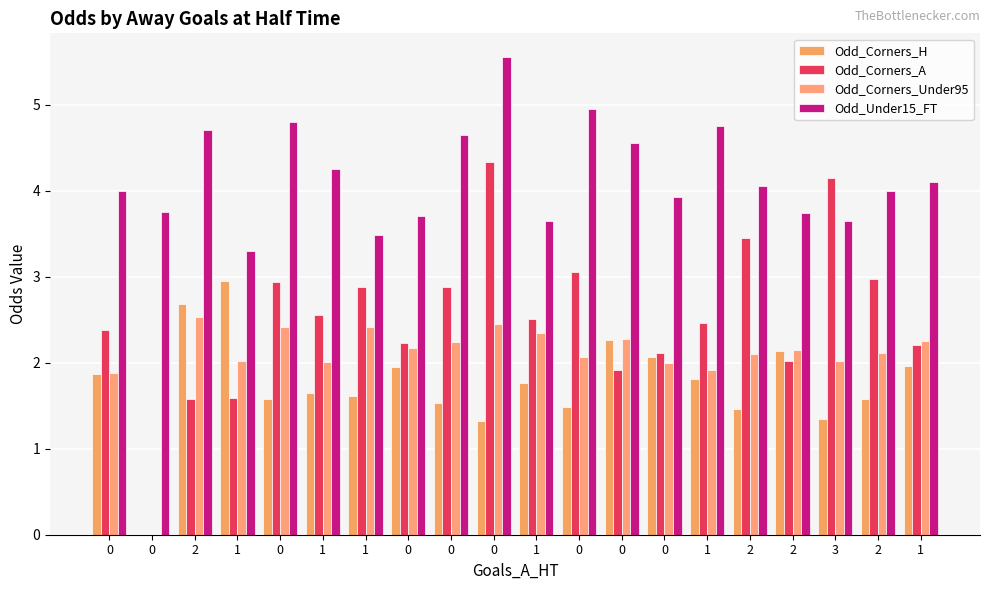

Are the bars horizontal?

No